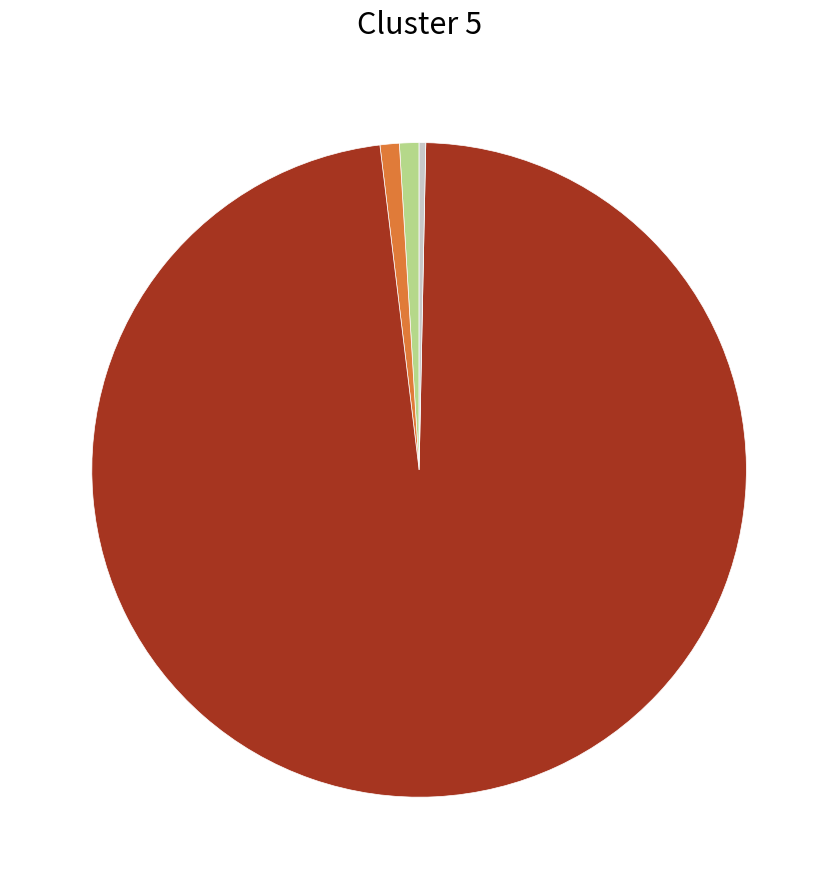

Does any single category account for the majority?

Yes